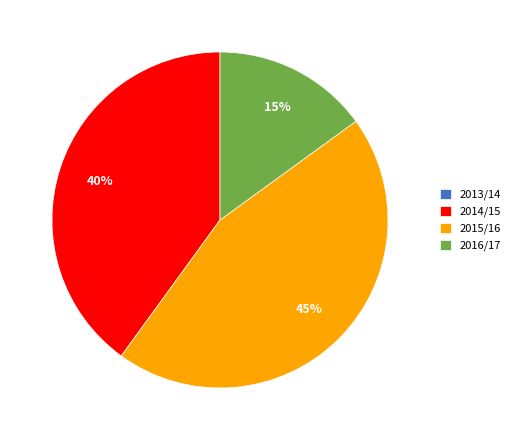

What percentage is the 2015/16 slice, to the nearest percent?

45%